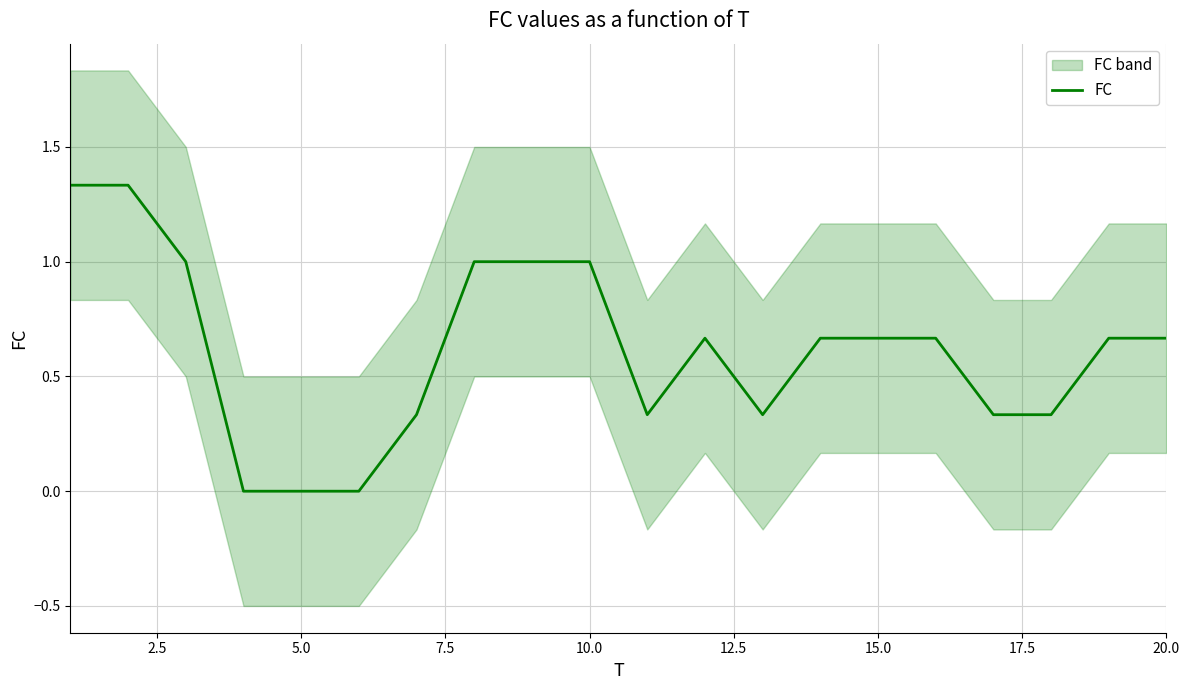

What is the average value?

0.6